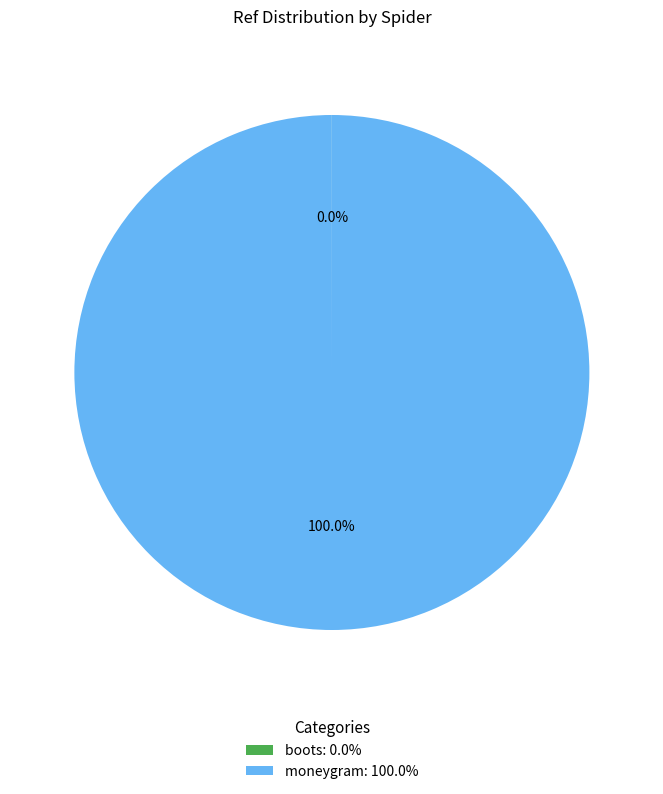

The moneygram slice represents 90% of the pie. True or false?

False